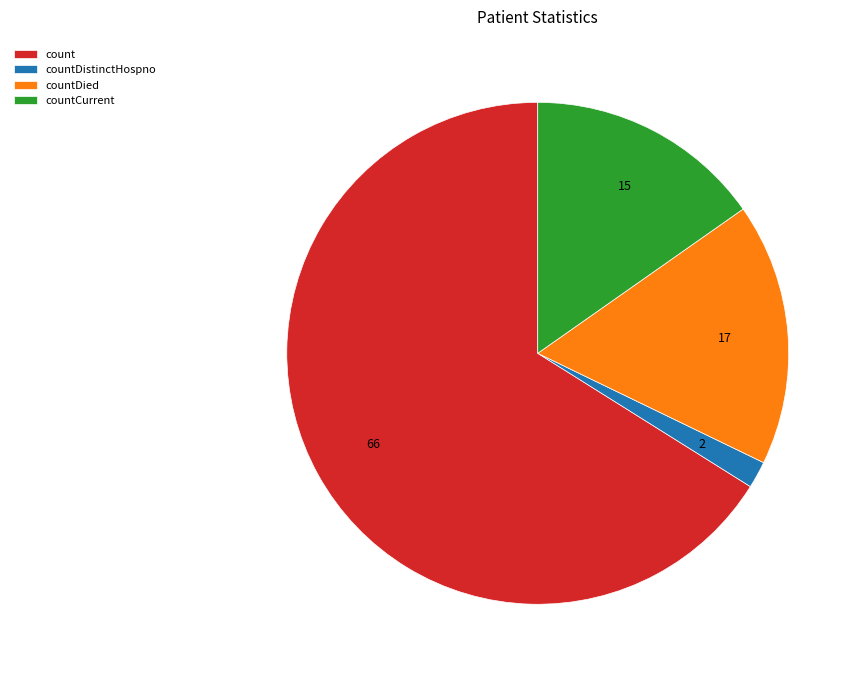

What is the largest slice in the pie chart?

count